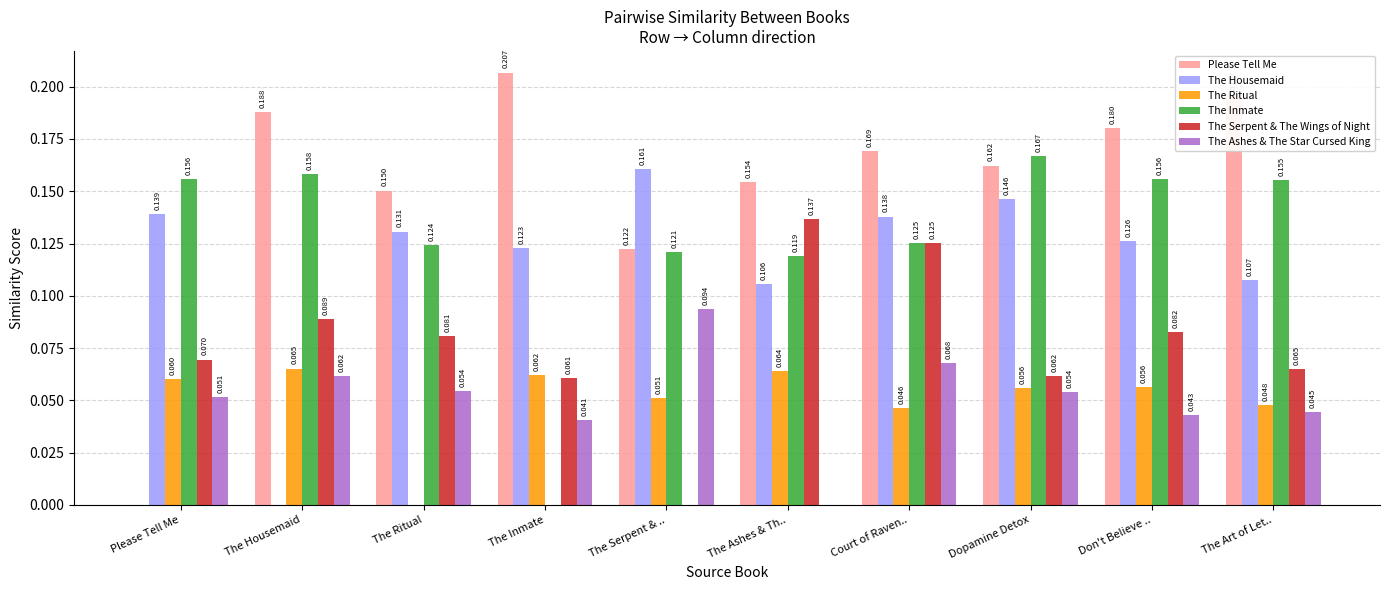

Which category has the highest value across all series?

The Inmate